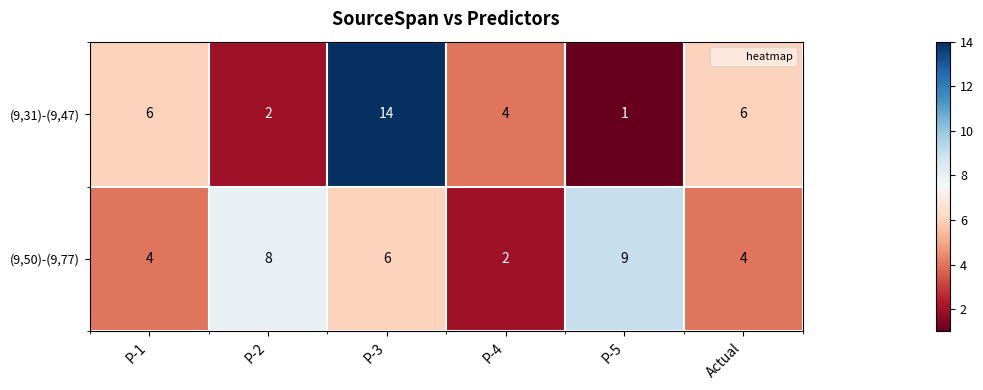

What is the sum of the (9,50)-(9,77) values at P-2 and Actual?

12